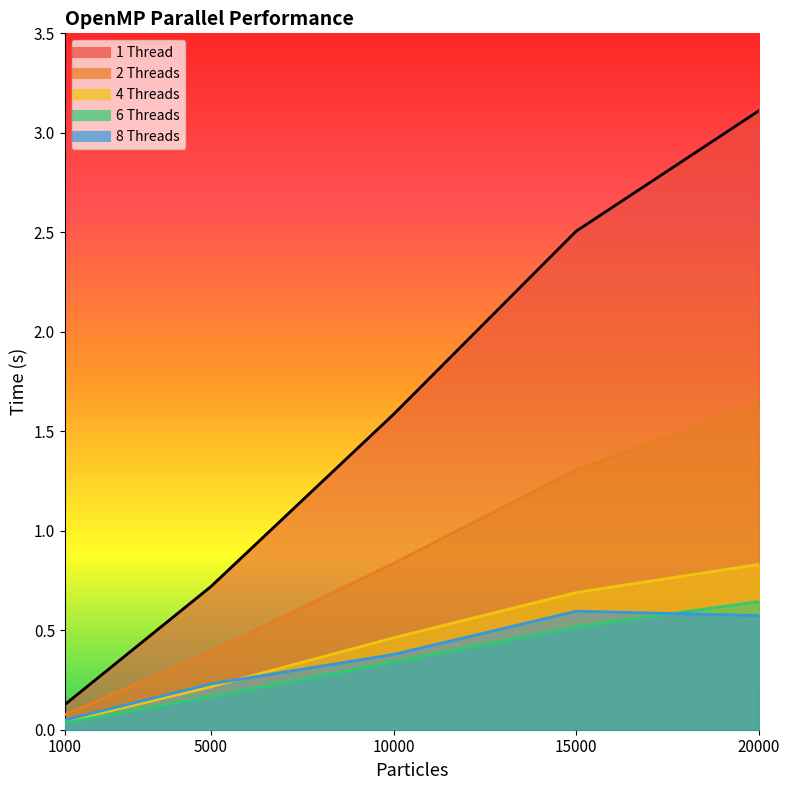

True or false: 6 Threads has a value of 0.1 at 20000.

False